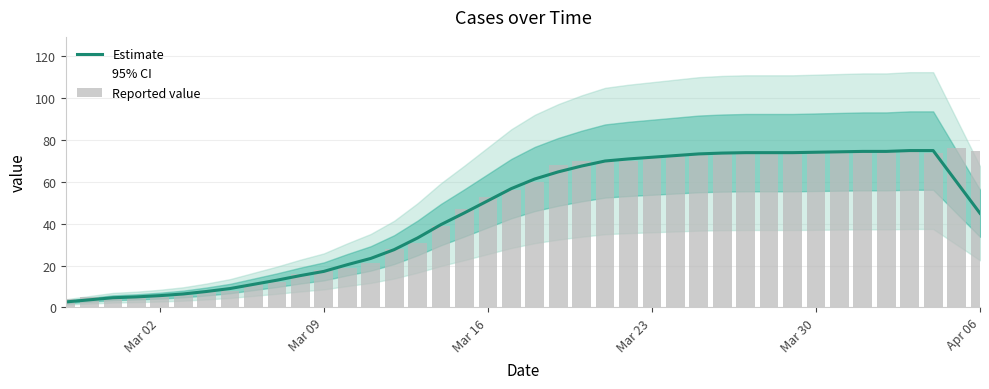

What is the minimum value for Estimate?

2.6